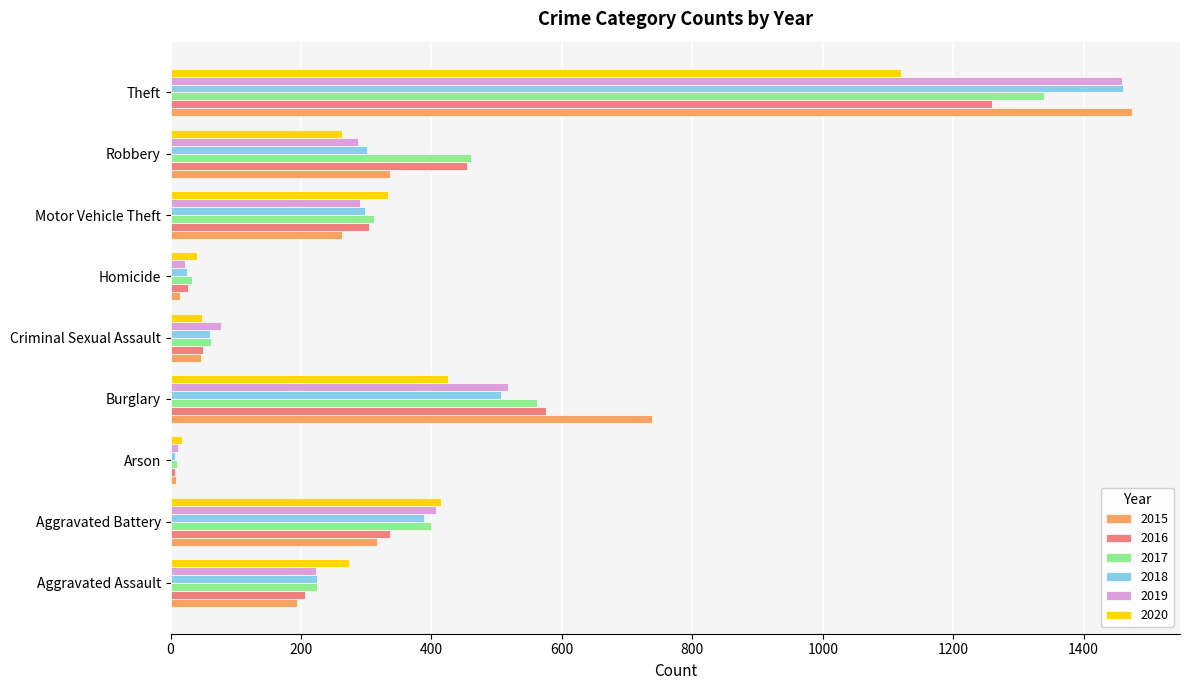

Which series has the widest spread of values?

2015